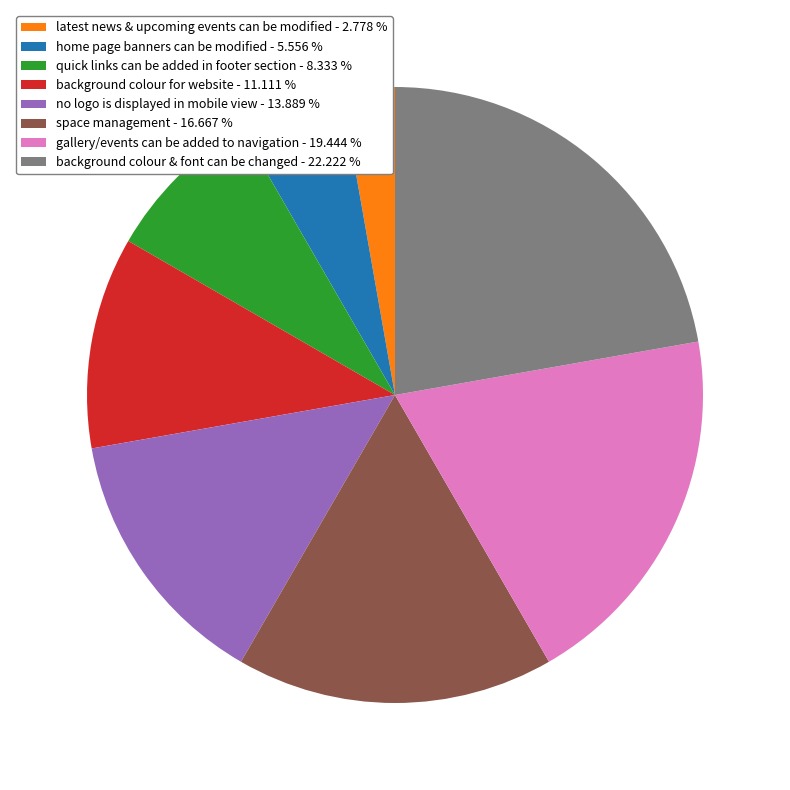

Is the sum of quick links can be added in footer section - 8.333 % and space management - 16.667 % greater than half?

No